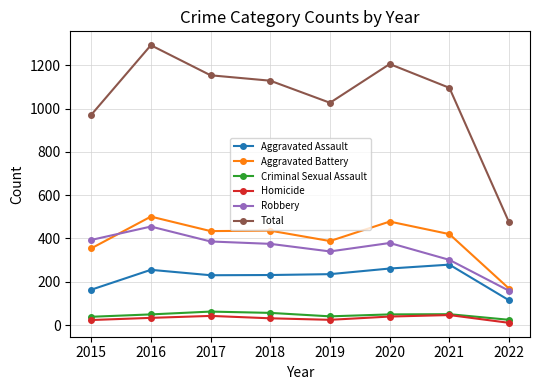

At how many categories does at least one series exceed 904?

7